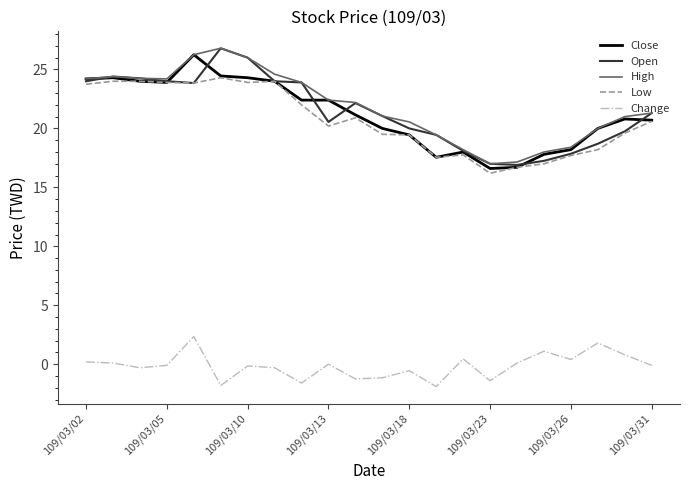

True or false: Change and High intersect in this chart.

False